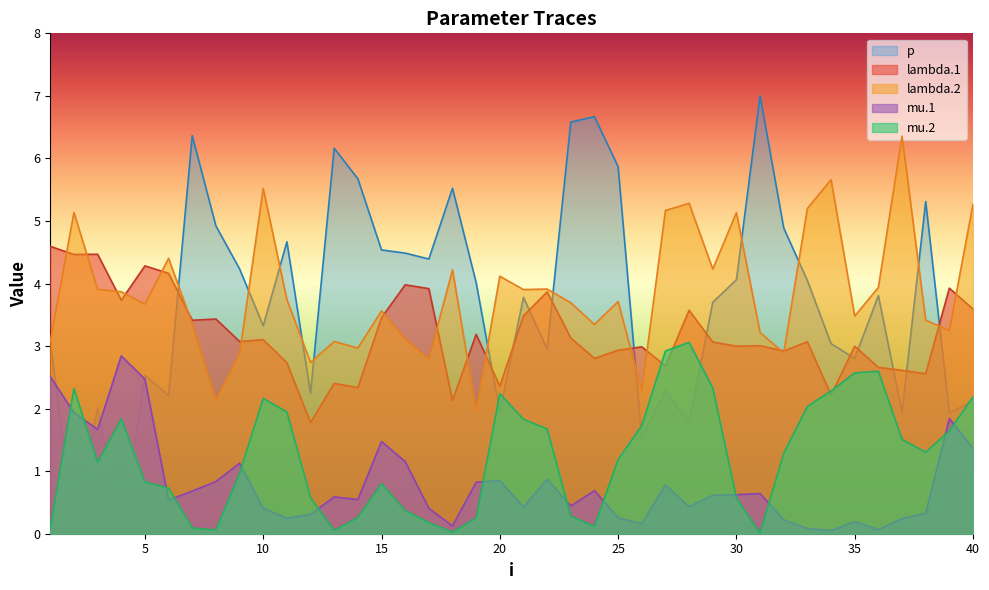

In mu.1, how many points are higher than both neighbors (excluding endpoints)?

11